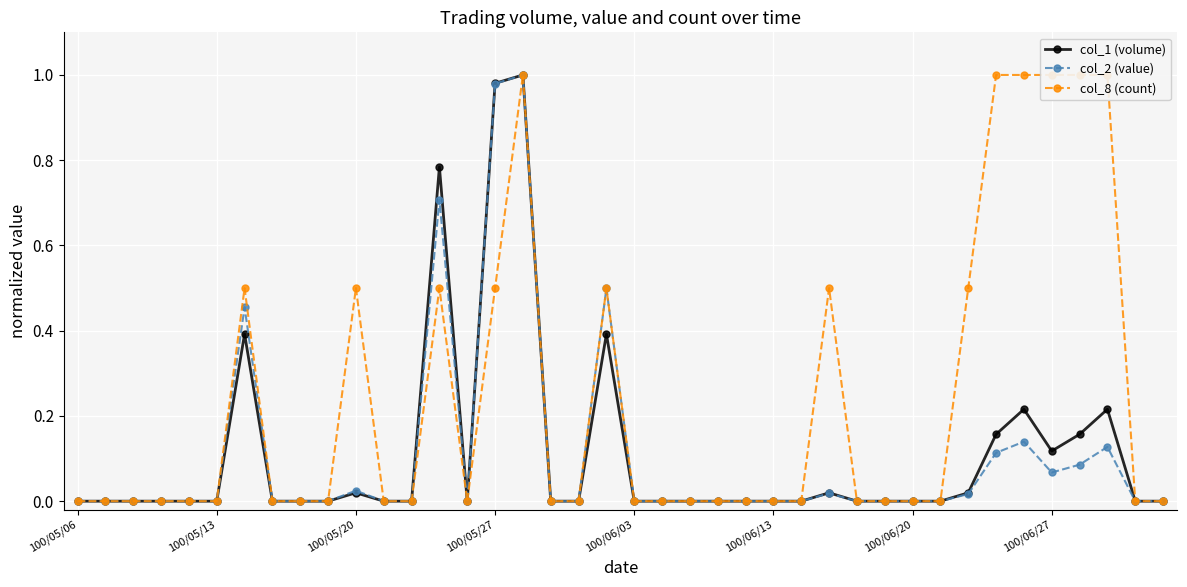

True or false: col_1 (volume) has more than 1 interior local peaks.

True